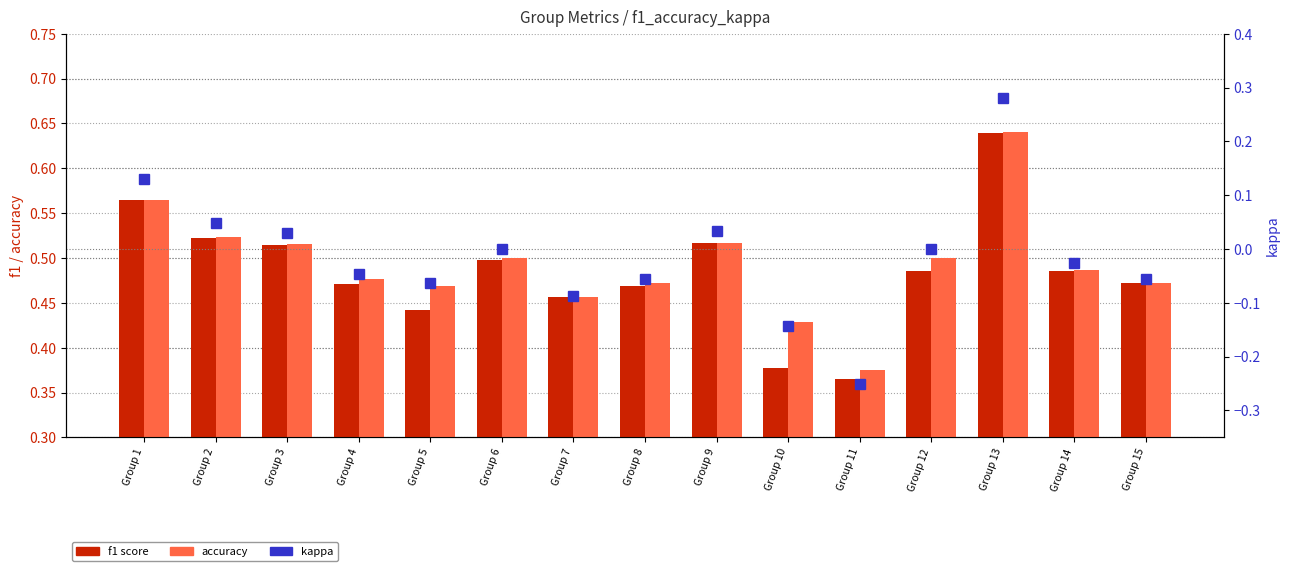

Reading right to left, what are all the values shown in this chart?

f1 score: Group 15=0.5	Group 14=0.5	Group 13=0.6	Group 12=0.5	Group 11=0.4	Group 10=0.4	Group 9=0.5	Group 8=0.5	Group 7=0.5	Group 6=0.5	Group 5=0.4	Group 4=0.5	Group 3=0.5	Group 2=0.5	Group 1=0.6
accuracy: Group 15=0.5	Group 14=0.5	Group 13=0.6	Group 12=0.5	Group 11=0.4	Group 10=0.4	Group 9=0.5	Group 8=0.5	Group 7=0.5	Group 6=0.5	Group 5=0.5	Group 4=0.5	Group 3=0.5	Group 2=0.5	Group 1=0.6
kappa: Group 15=-0.1	Group 14=-0.0	Group 13=0.3	Group 12=0.0	Group 11=-0.2	Group 10=-0.1	Group 9=0.0	Group 8=-0.1	Group 7=-0.1	Group 6=0.0	Group 5=-0.1	Group 4=-0.0	Group 3=0.0	Group 2=0.0	Group 1=0.1